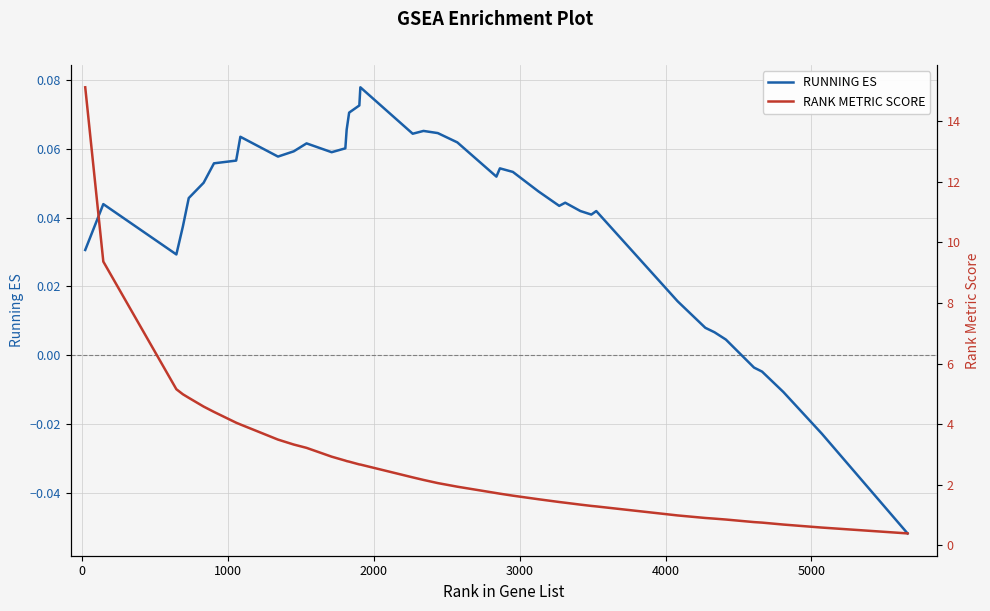

True or false: RUNNING ES and RANK METRIC SCORE intersect in this chart.

False